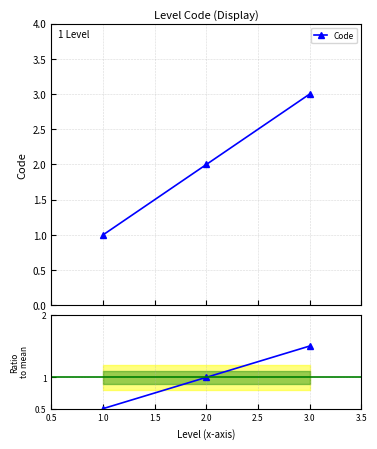

Rank the categories by Ratio to mean value from highest to lowest.

3.0, 2.0, 1.0